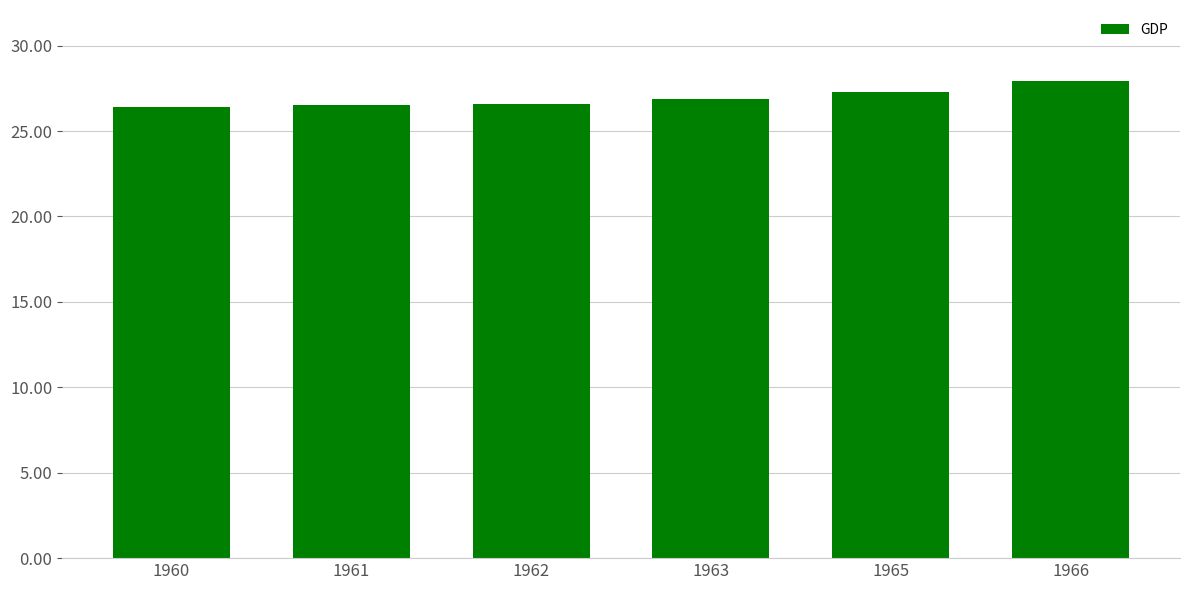

What is the minimum value shown in the chart?

26.4